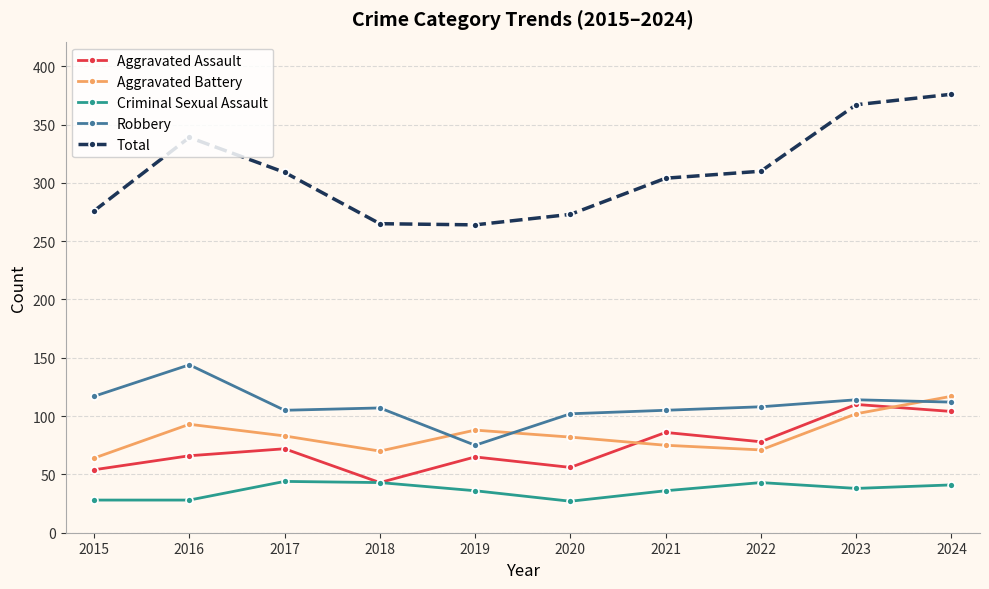

True or false: Criminal Sexual Assault and Robbery cross at least once.

False